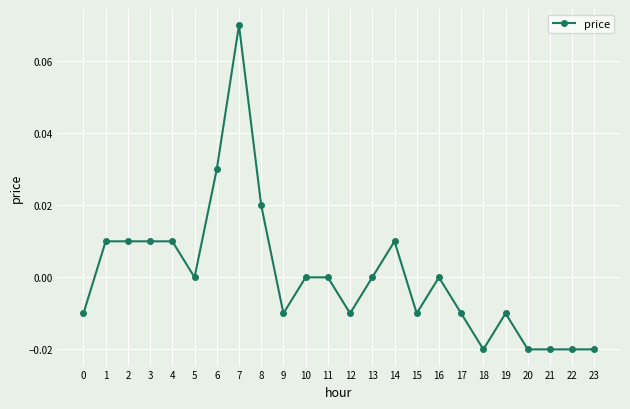

How many data points does each series have?

24